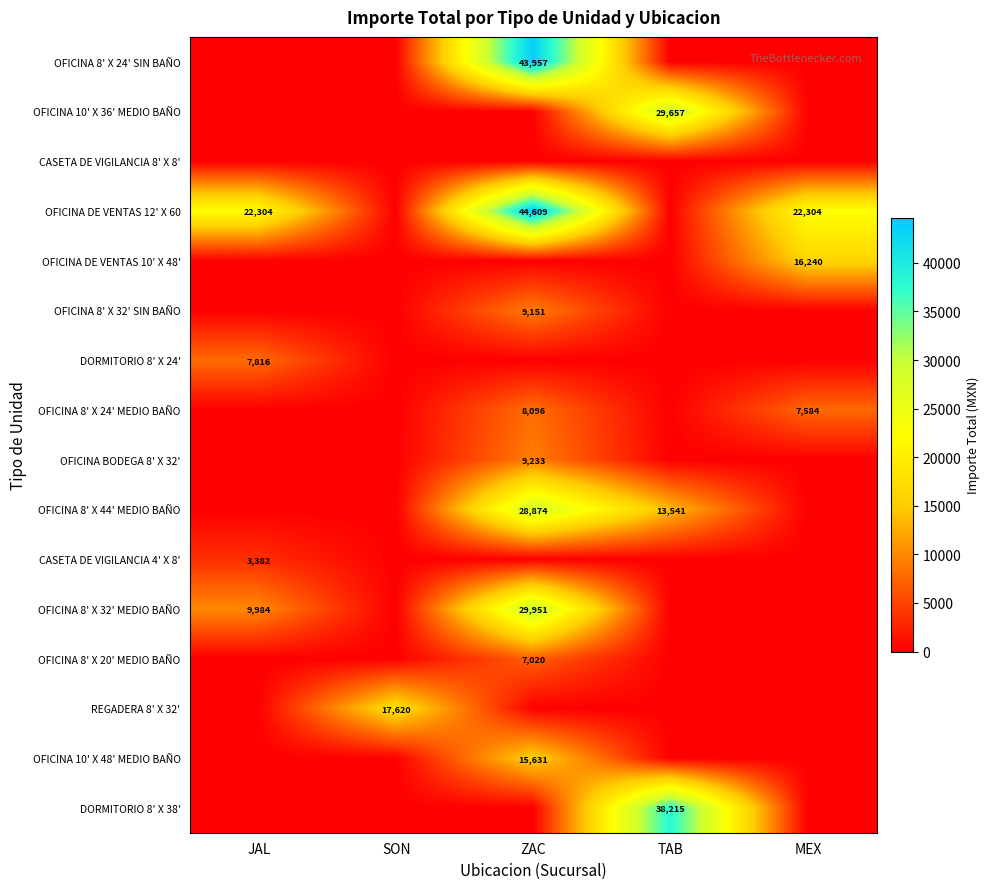

At how many categories does at least one series exceed 18364?

4